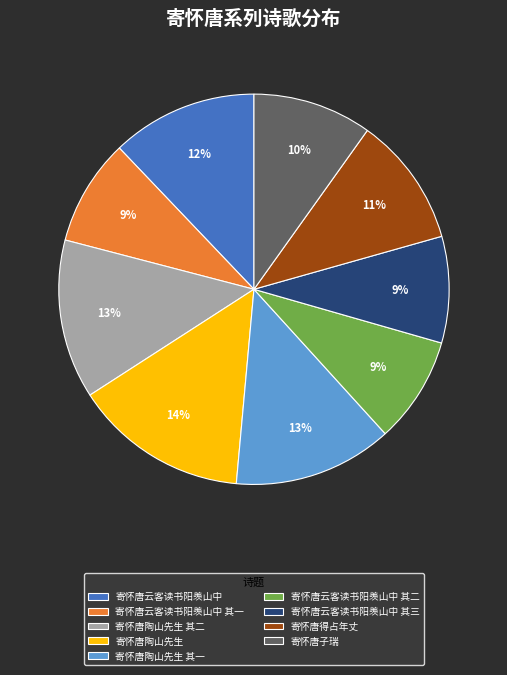

Approximately how many times larger is the value at 寄怀唐云客读书阳羡山中 compared to 寄怀唐子瑞?

1.2